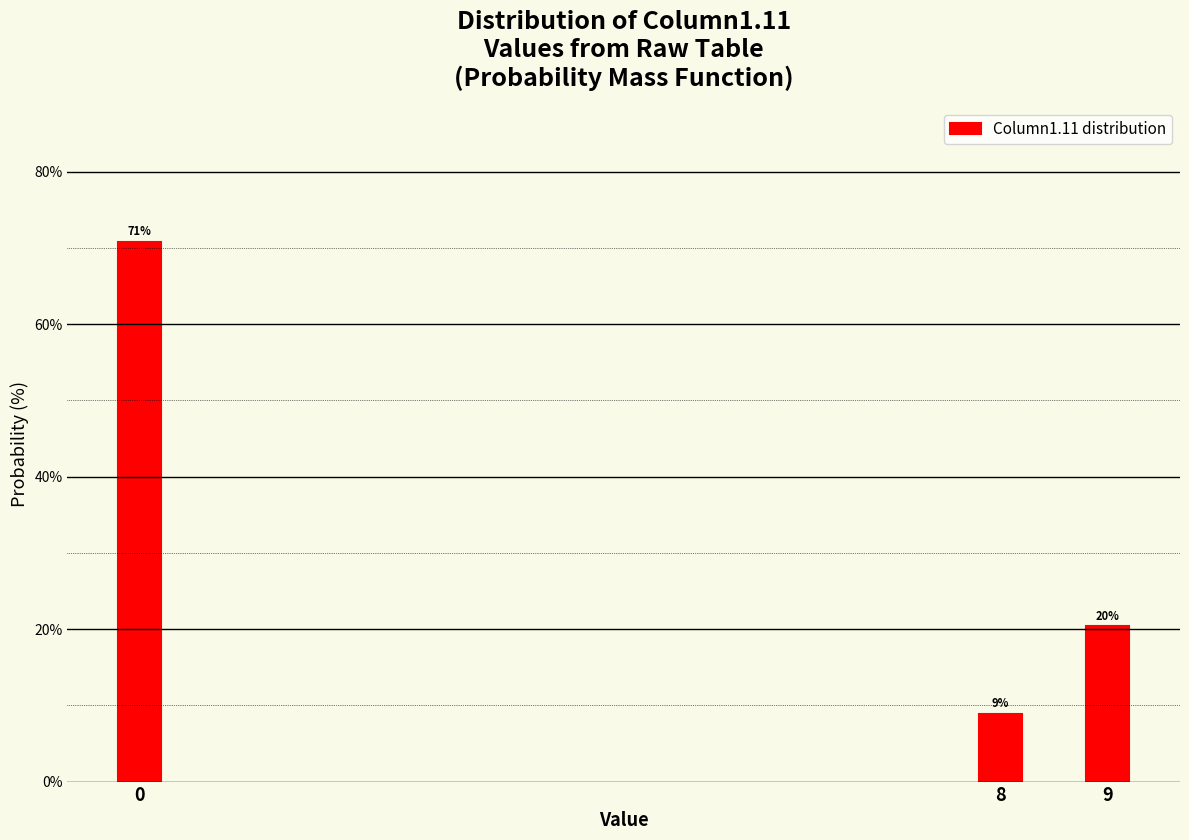

How many bars are there in total?

3